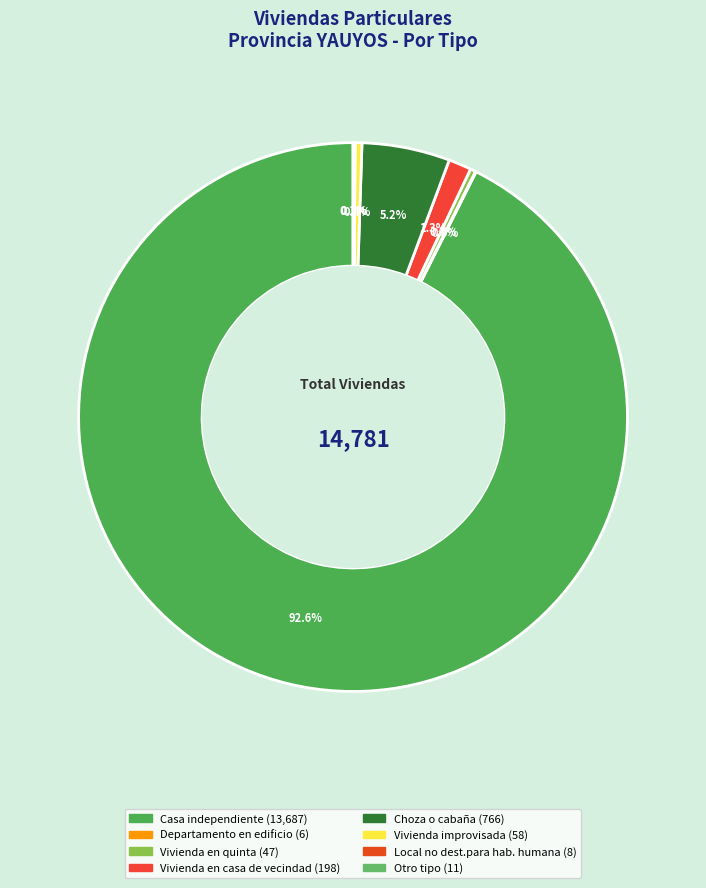

Combined, what portion of the pie is Departamento en edificio and Choza o cabaña?

5.2%